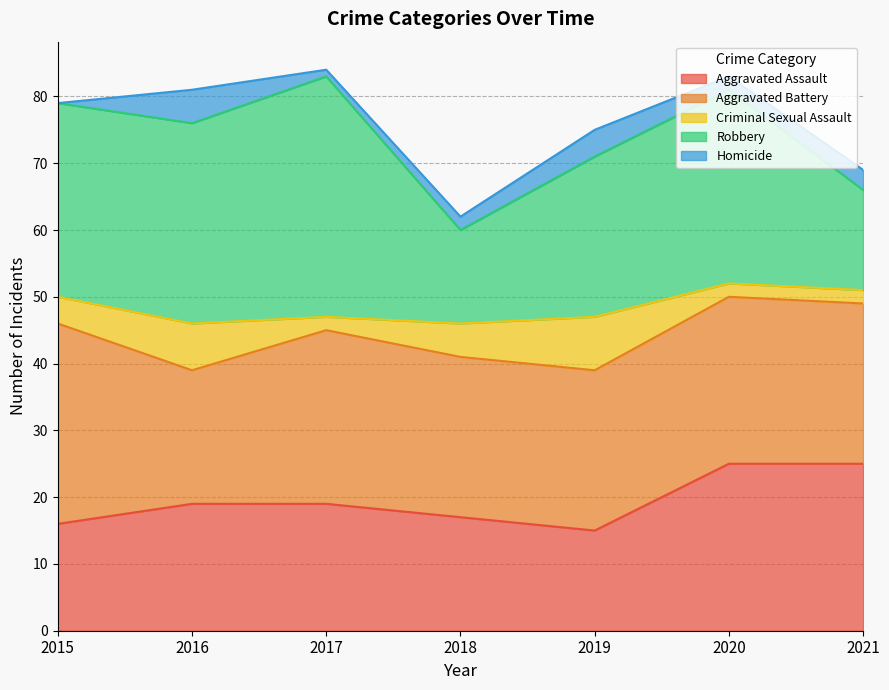

What are all the series names shown in the legend?

Aggravated Assault, Aggravated Battery, Criminal Sexual Assault, Robbery, Homicide